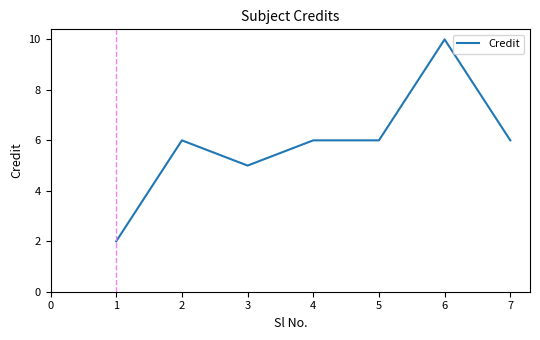

What is the smallest value displayed?

2